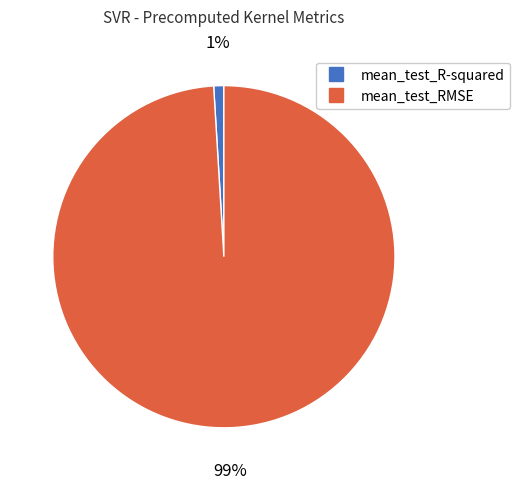

How many segments does this pie chart have?

2